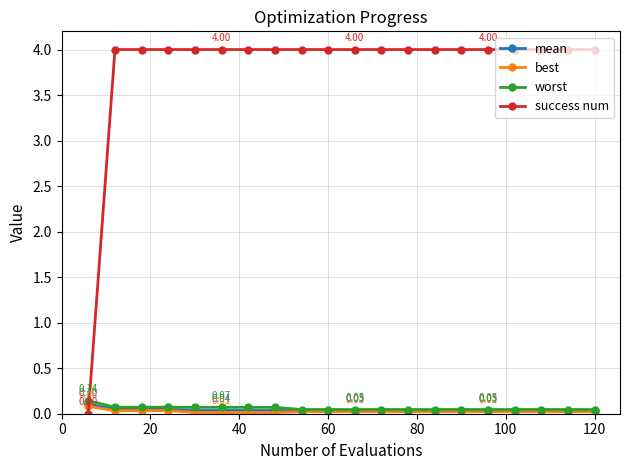

Which series has the widest spread of values?

success num